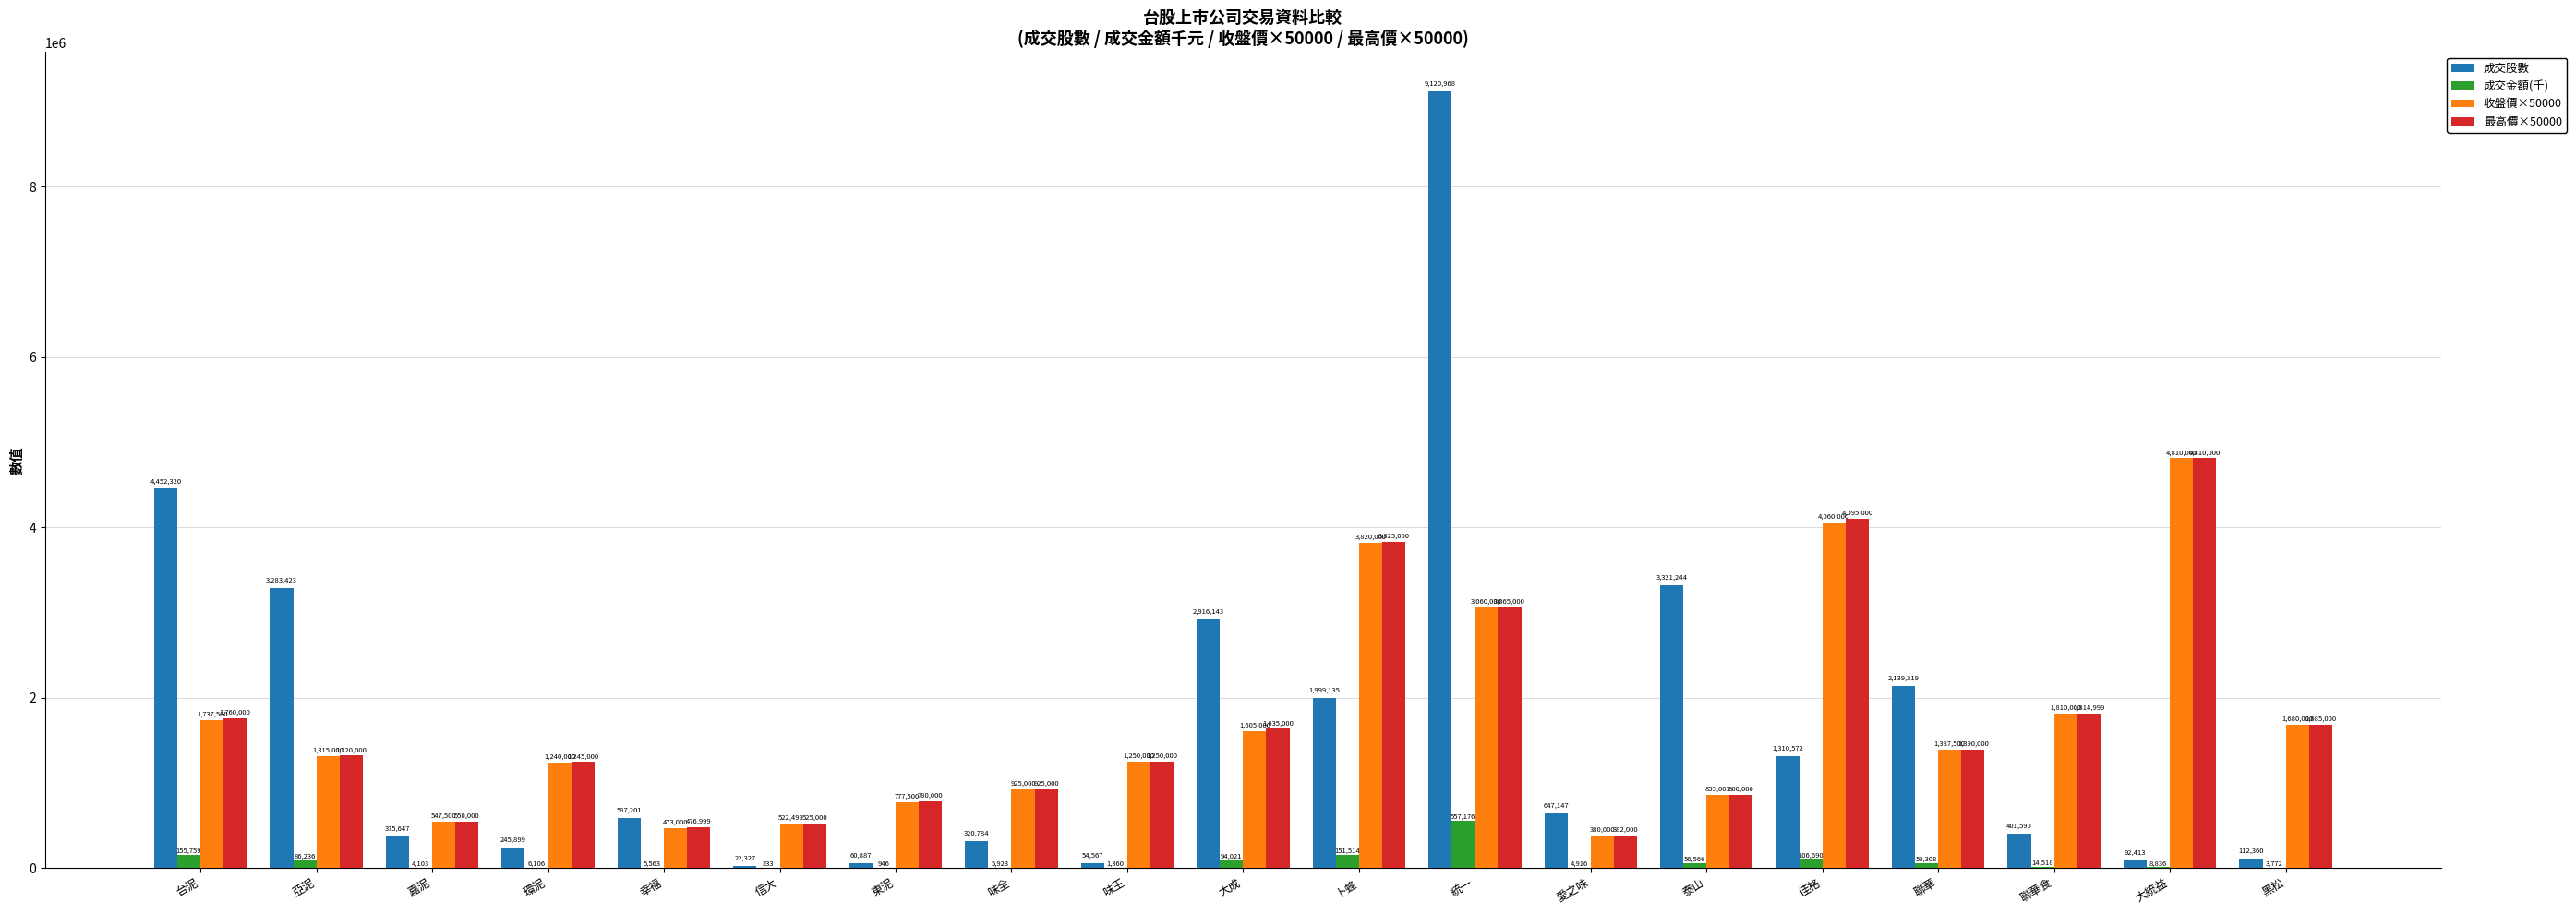

How many groups of bars are there?

19